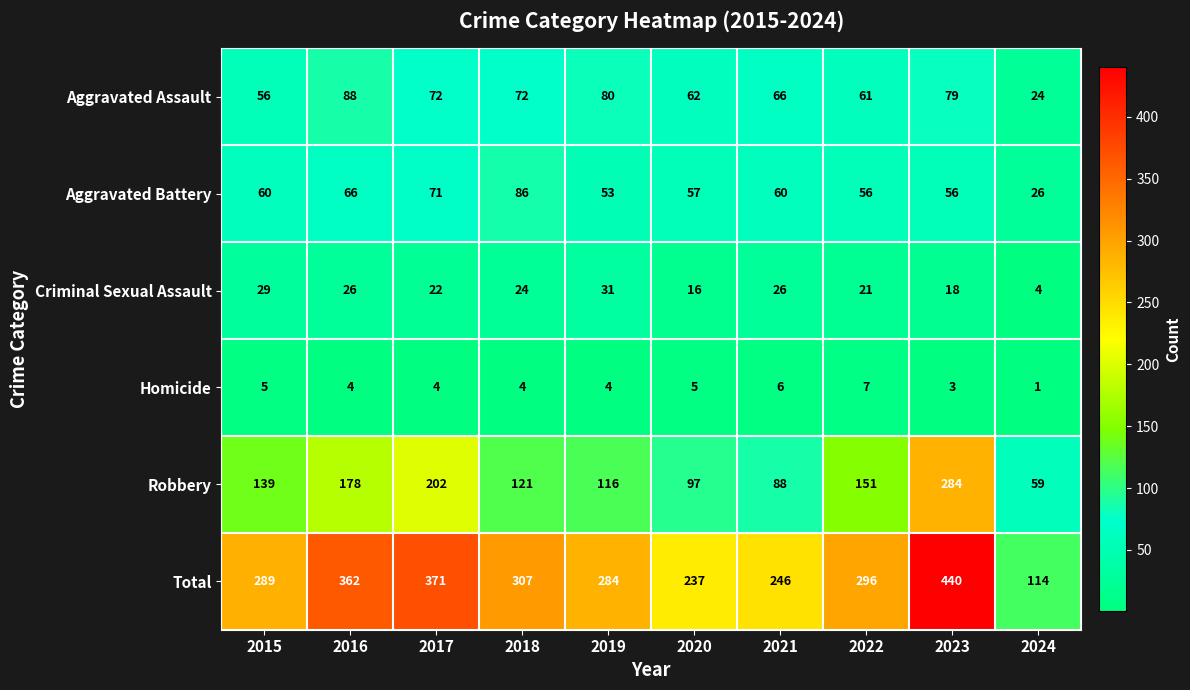

Which series has the largest total across all categories?

Total